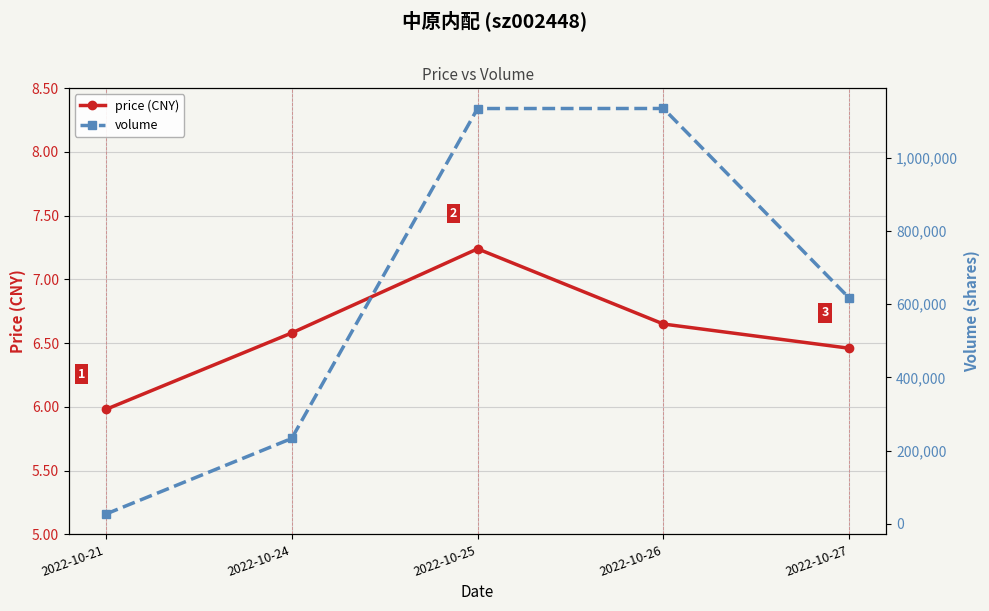

True or false: price (CNY) and volume cross at least once.

False